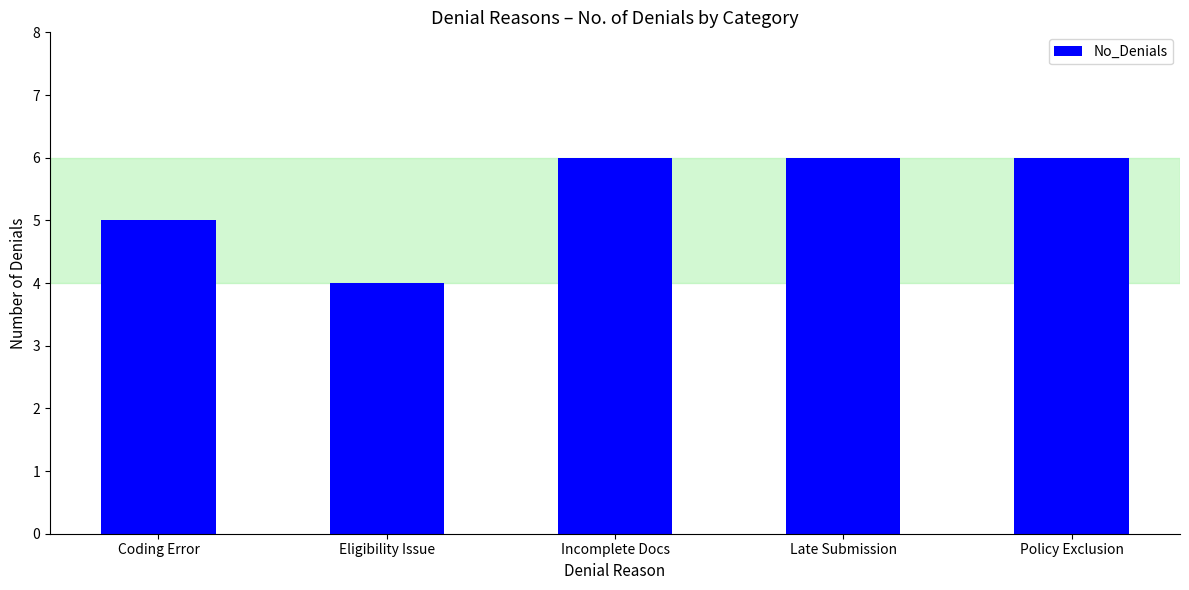

What position from the right is Eligibility Issue?

4